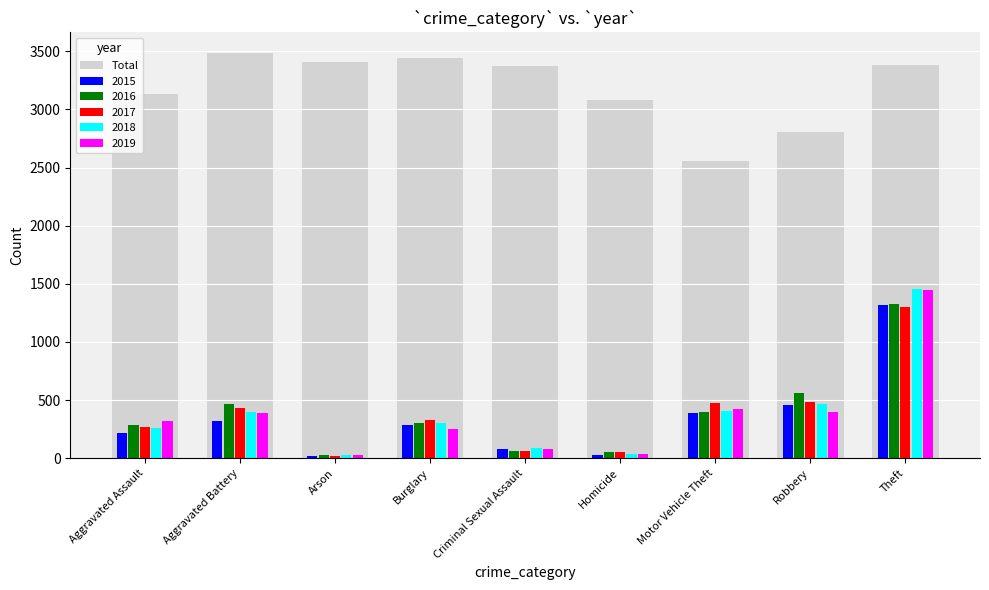

What is the average value of the 2018 series?

383